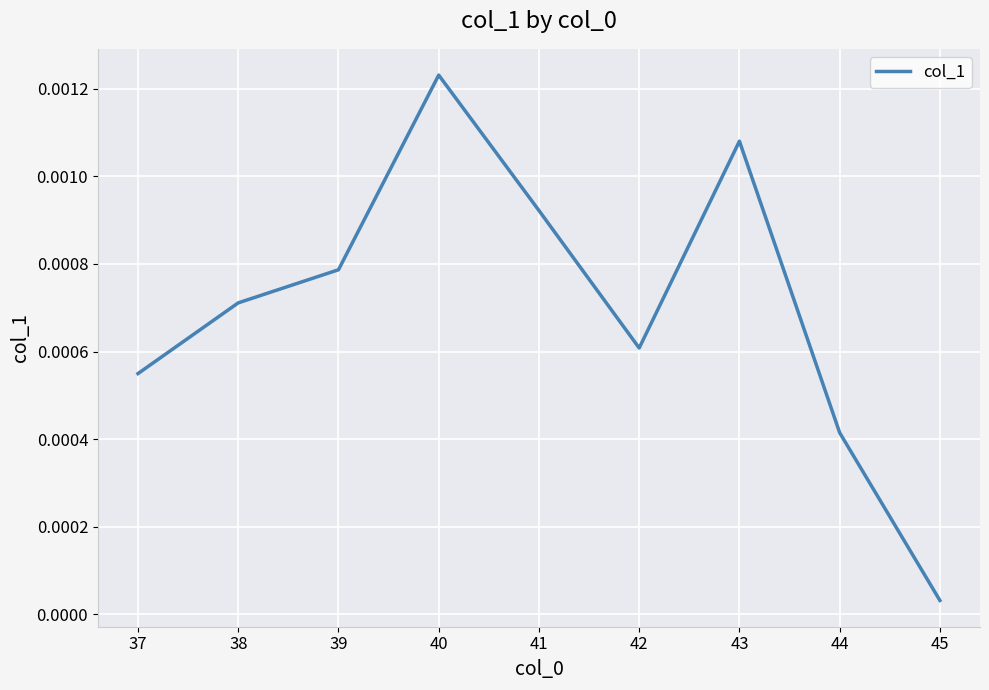

At which label is the value closest to 0?

45